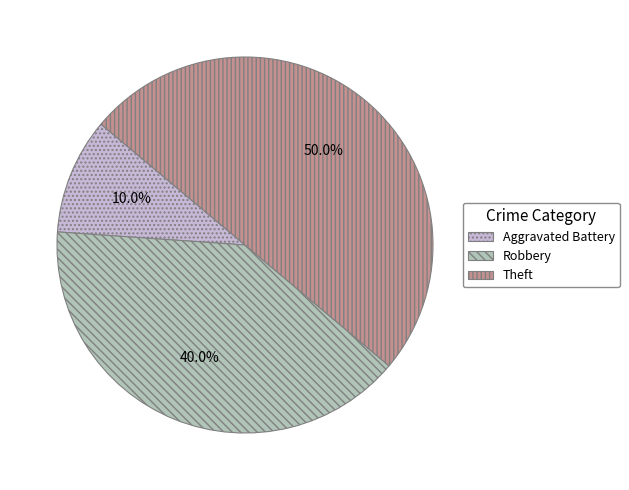

Which has a higher value, Theft or Aggravated Battery?

Theft